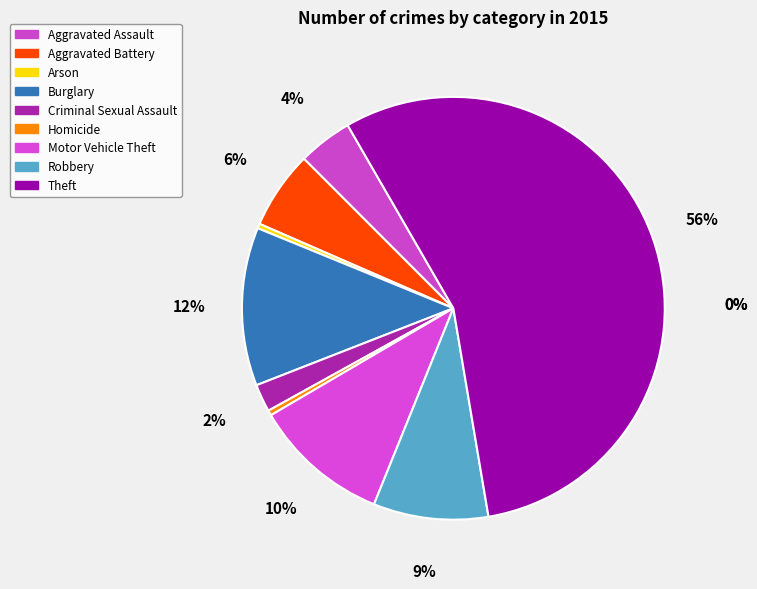

Which category has the smallest portion of the pie?

Arson